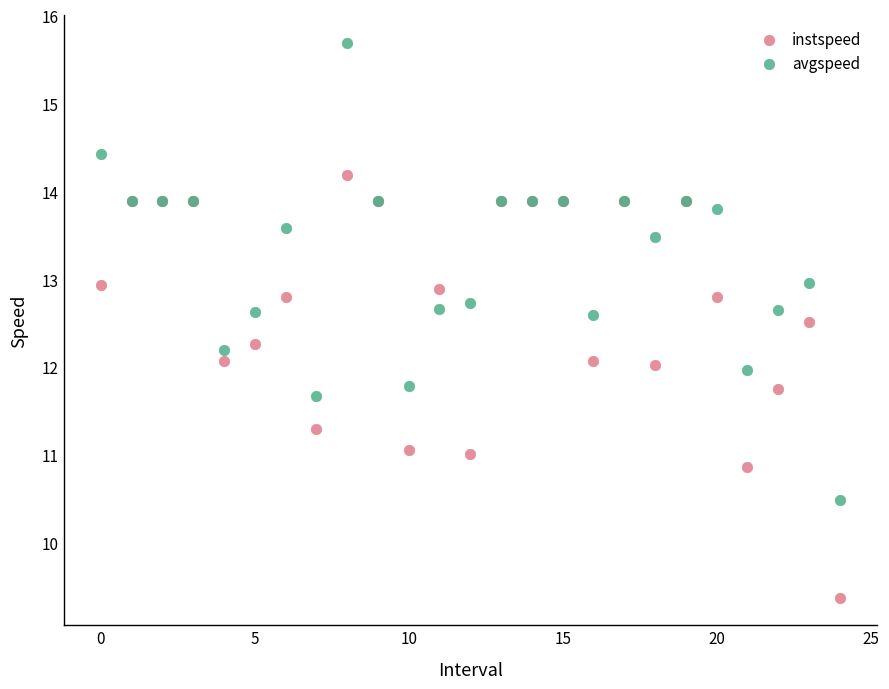

Which series reaches the minimum Y coordinate?

instspeed